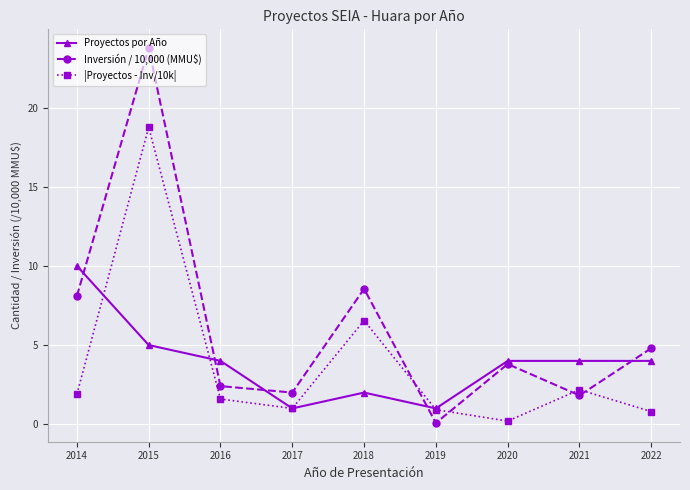

In Inversión / 10,000 (MMU$), how many points are higher than both neighbors (excluding endpoints)?

3